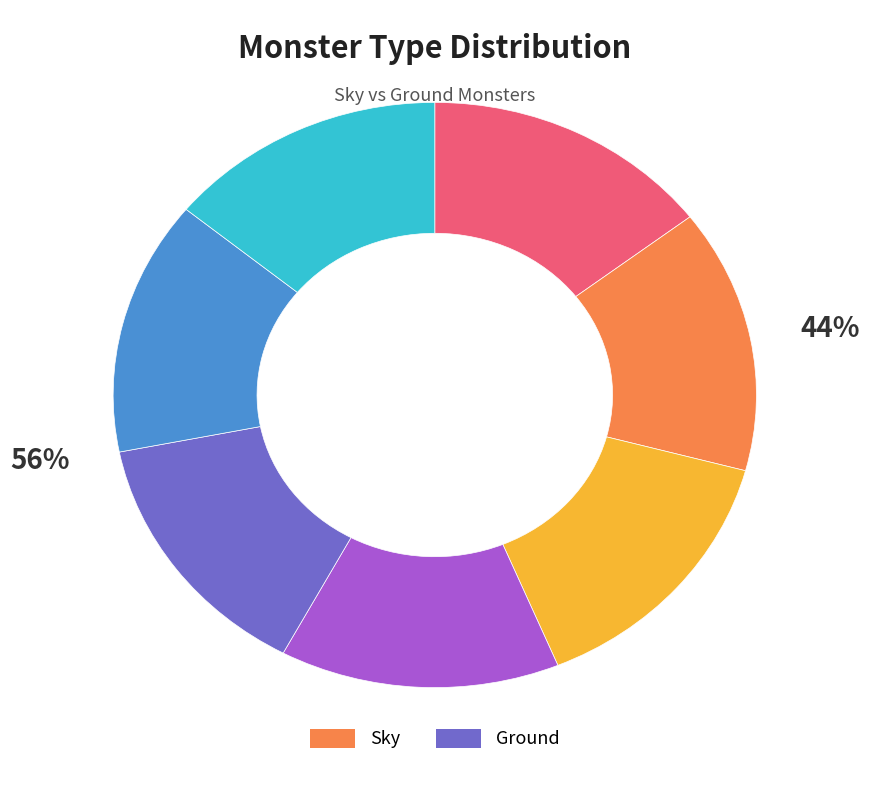

To the nearest percent, what portion does Ground represent?

56%